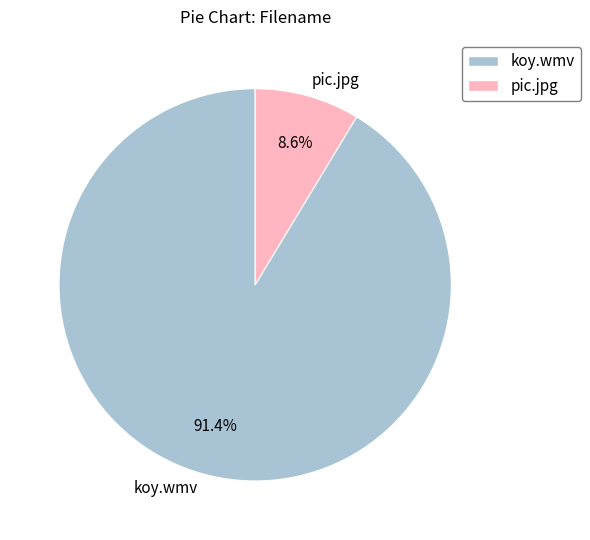

Do koy.wmv and pic.jpg together represent more than half of the pie?

Yes